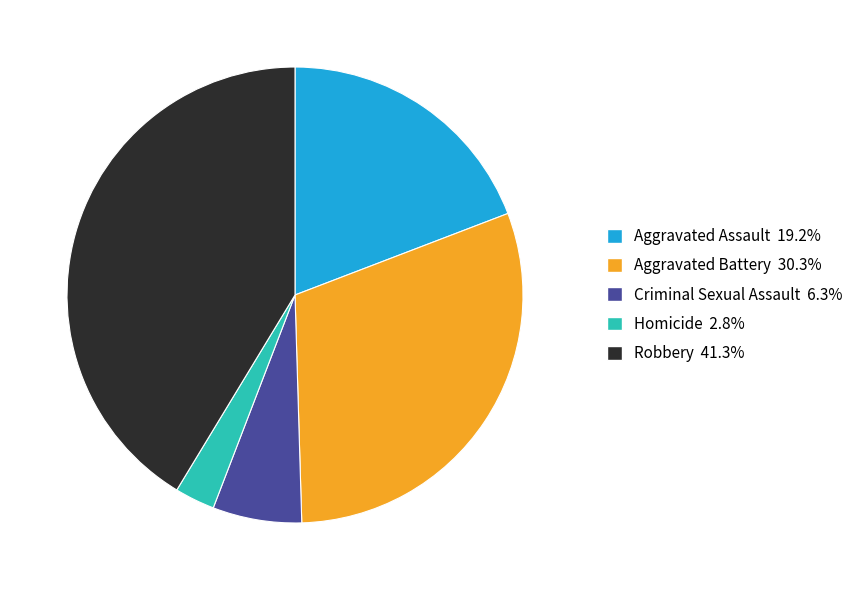

Rank the categories by value from lowest to highest.

Homicide, Criminal Sexual Assault, Aggravated Assault, Aggravated Battery, Robbery